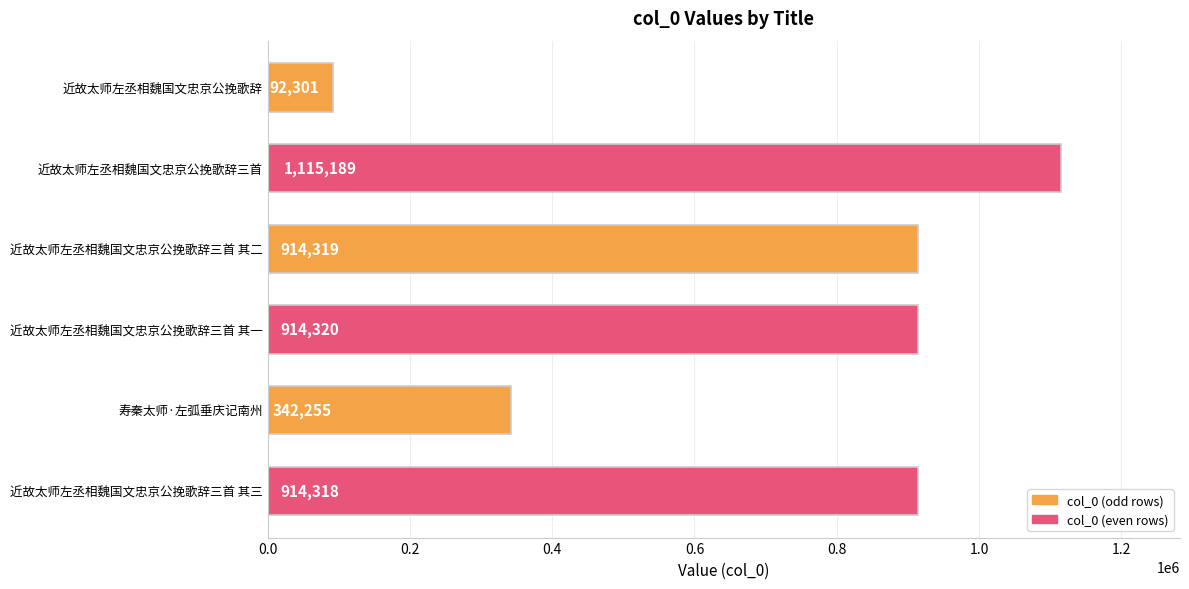

At which category does the chart reach its peak across all series?

近故太师左丞相魏国文忠京公挽歌辞三首